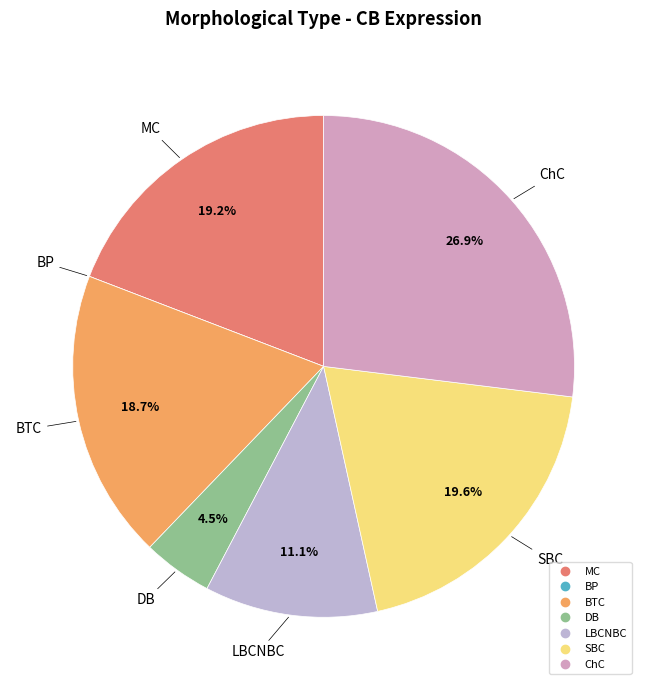

Between ChC and BTC, which is larger?

ChC